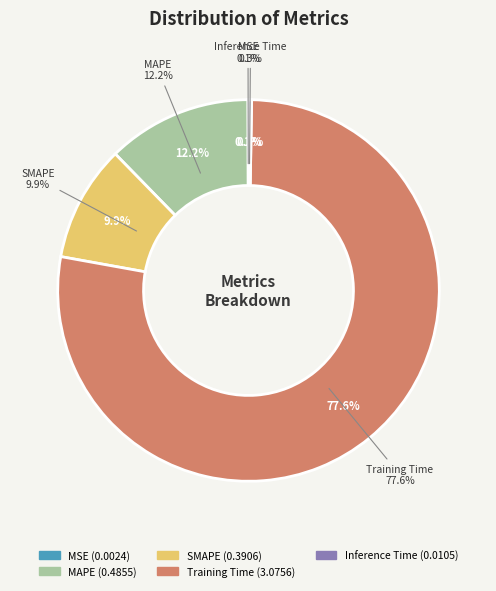

Is the sum of MSE and MAPE greater than half?

No